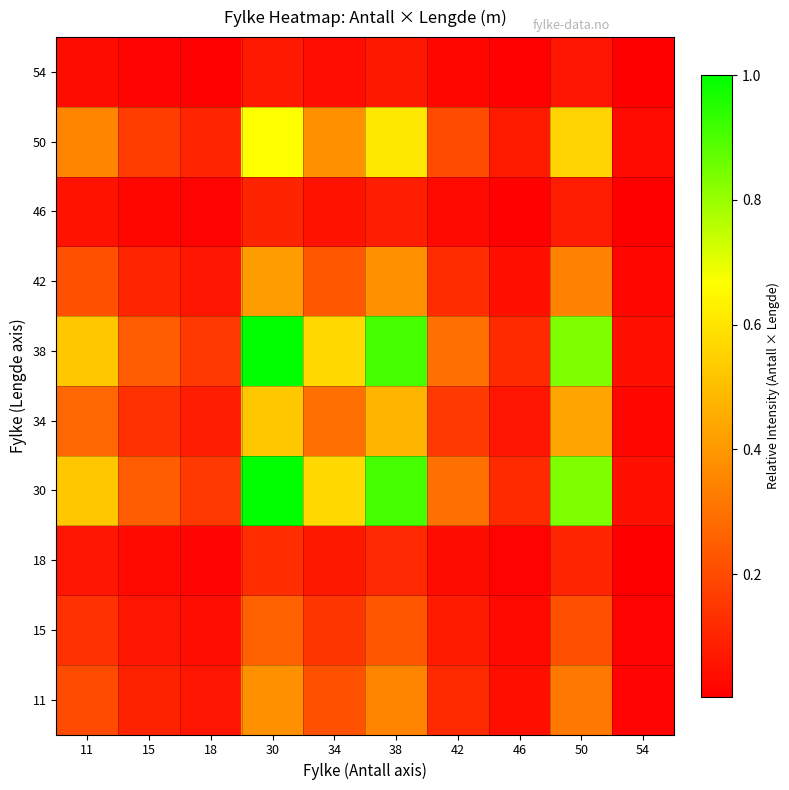

What is the total value across all series at 42?

1.4